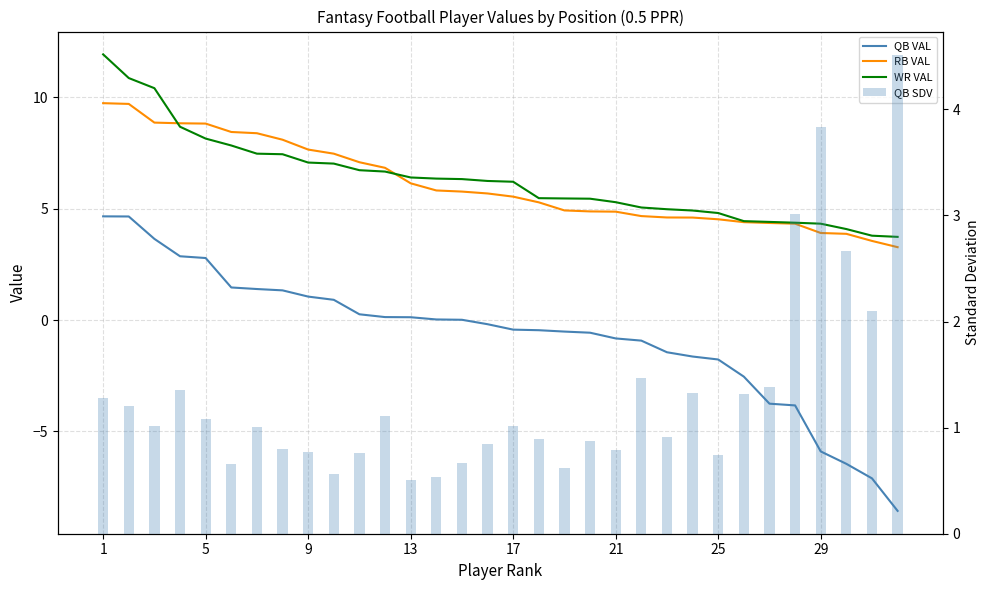

What is the minimum value shown in the chart?

-8.6